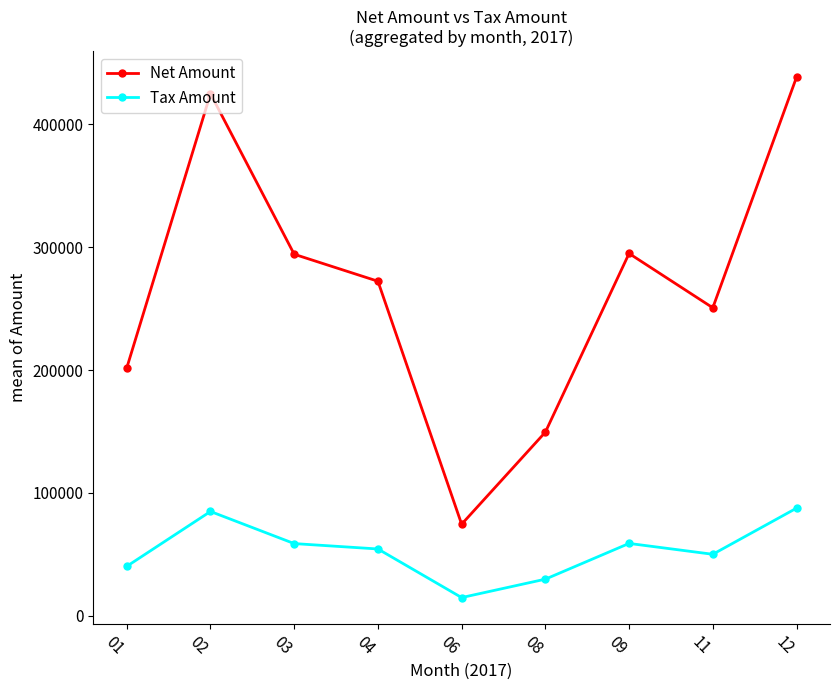

How many series are shown in this chart?

2